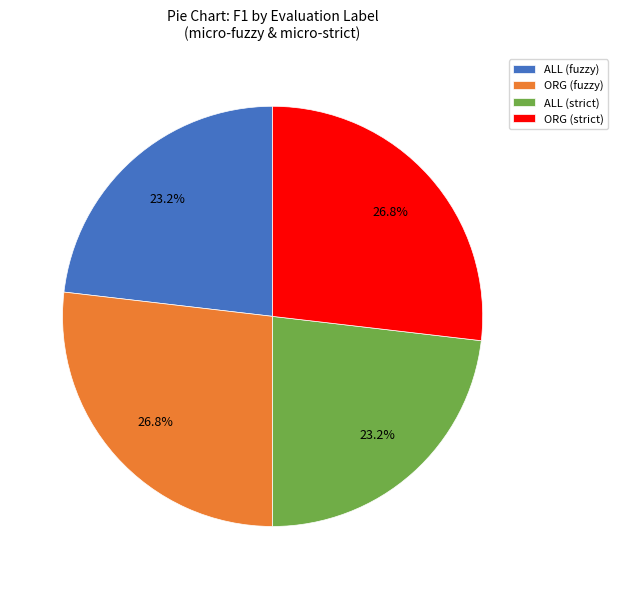

Which has a higher value, ORG (fuzzy) or ALL (strict)?

ORG (fuzzy)